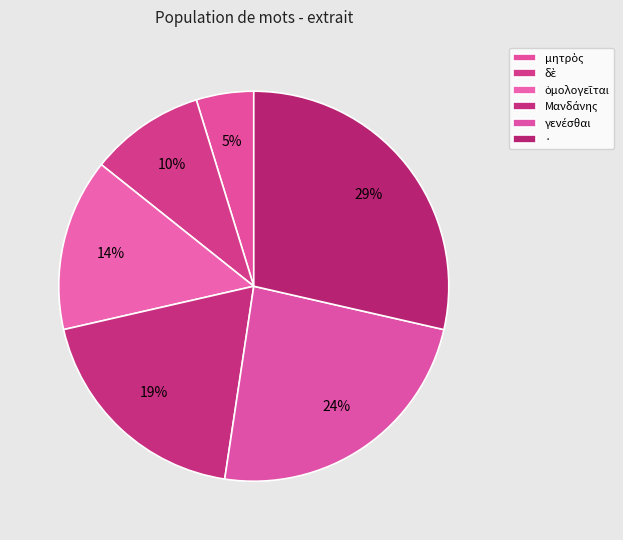

How many segments does this pie chart have?

6